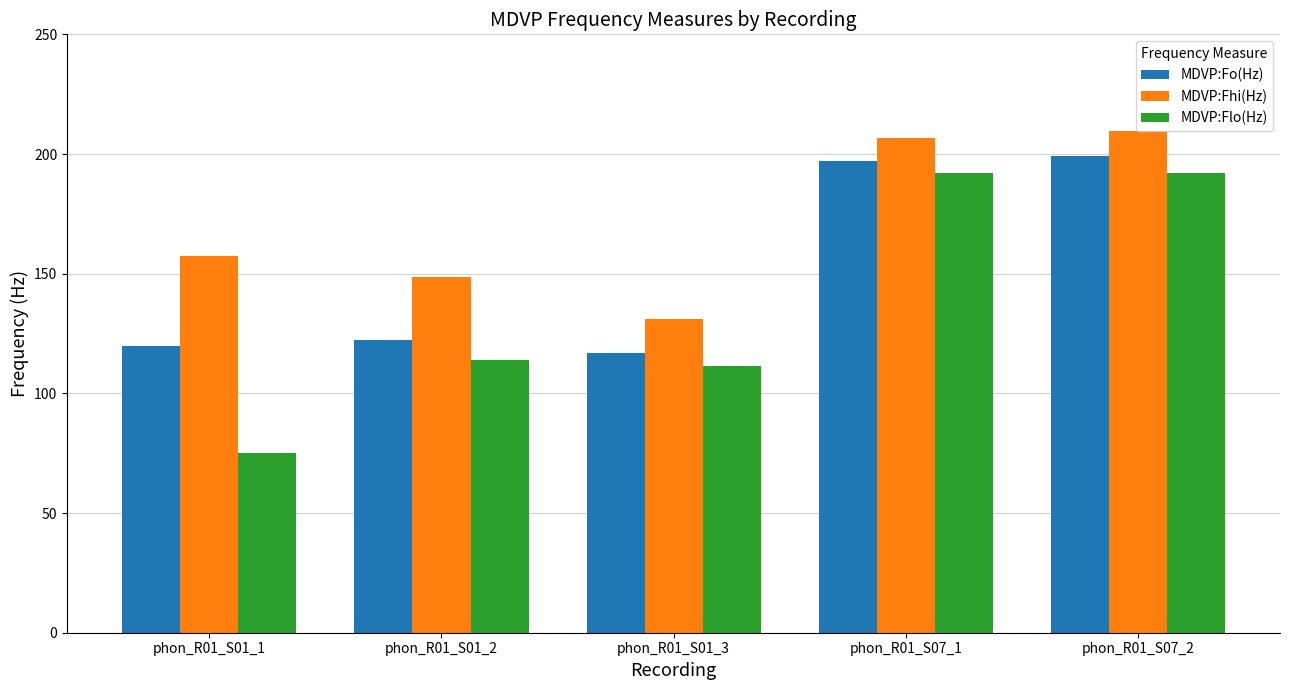

Read the MDVP:Fo(Hz) value at phon_R01_S07_2.

199.2